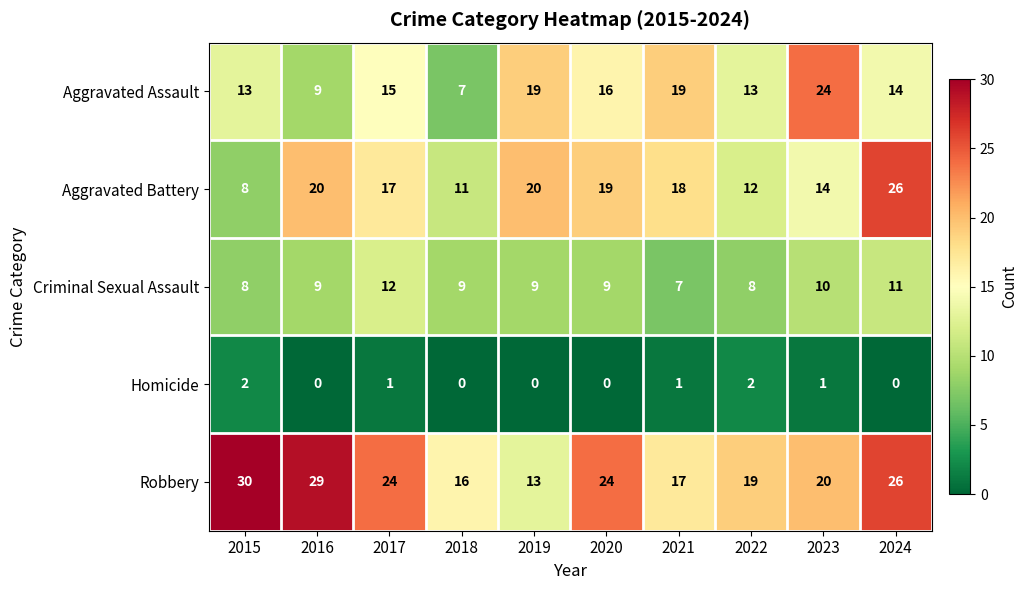

Which series has the largest total across all categories?

Robbery